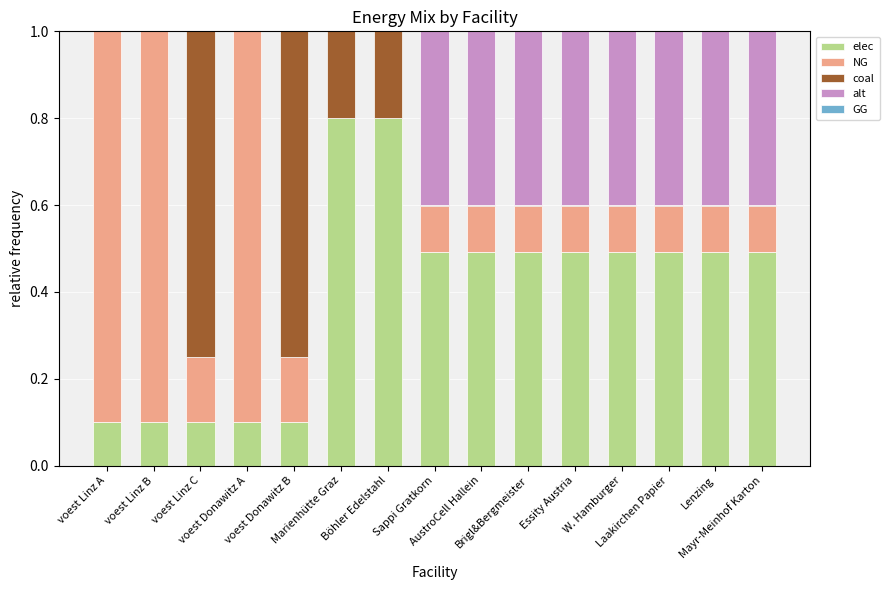

What is the sum of all elec values?

6.0